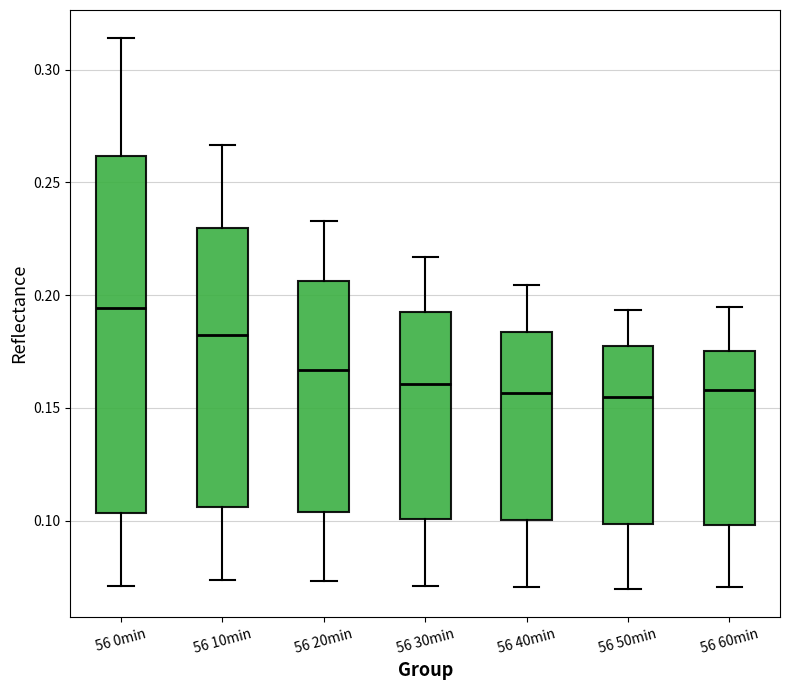

Where does the upper whisker of the box for 56 0min end on the y-axis? The values are not printed on the chart, so give them approximately, as read against the axis.

0.315